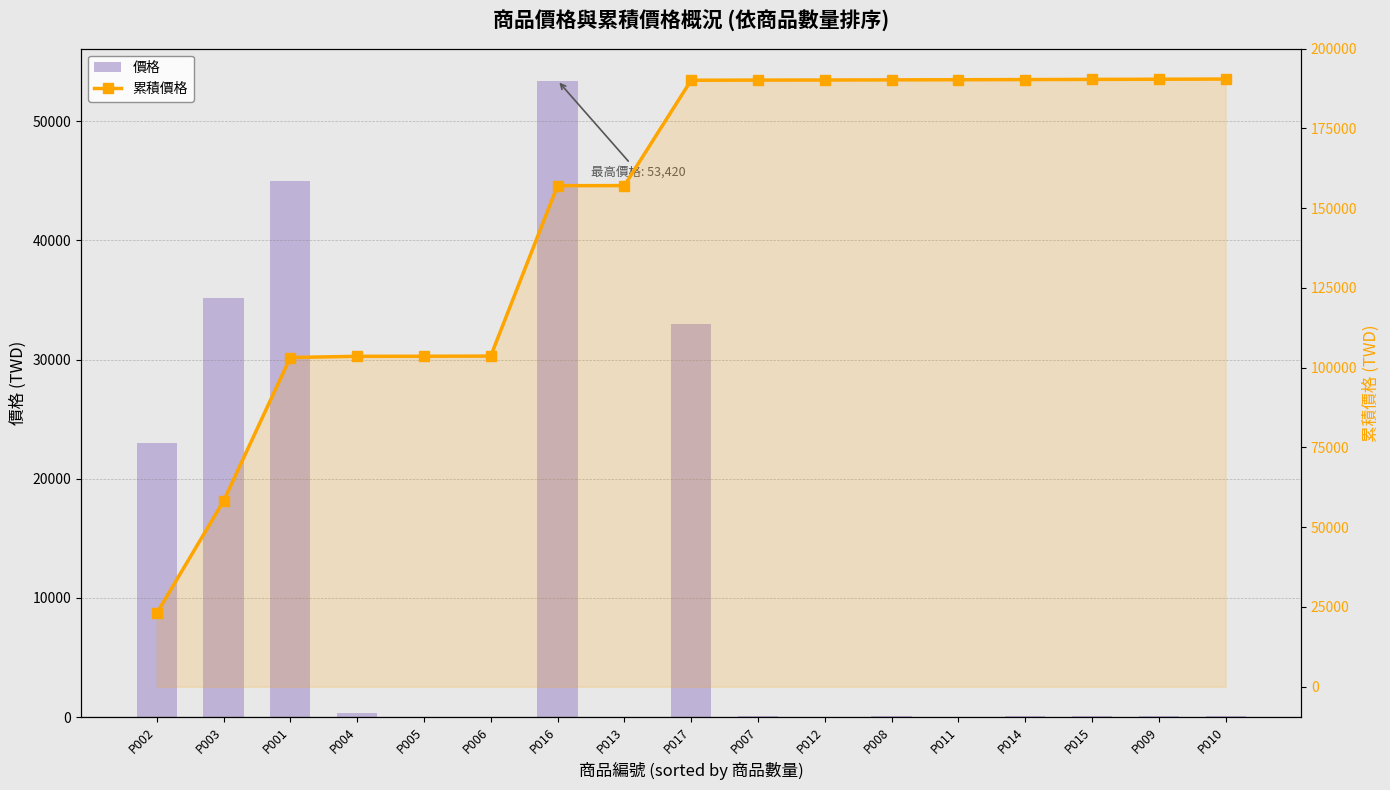

What is the difference between the 累積價格 values at P002 and P009?

167433